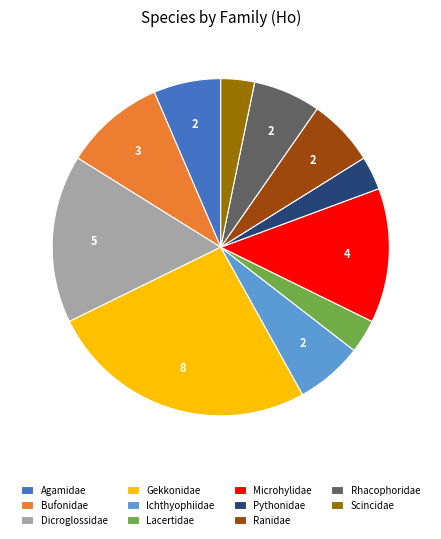

Is there any slice that represents more than half of the pie?

No